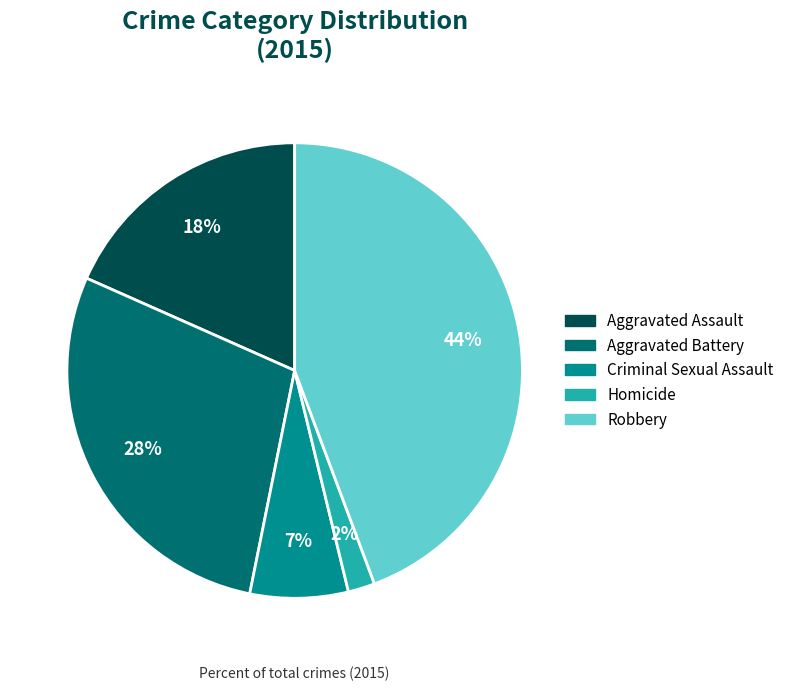

Combined, do Homicide and Robbery account for over 50%?

No